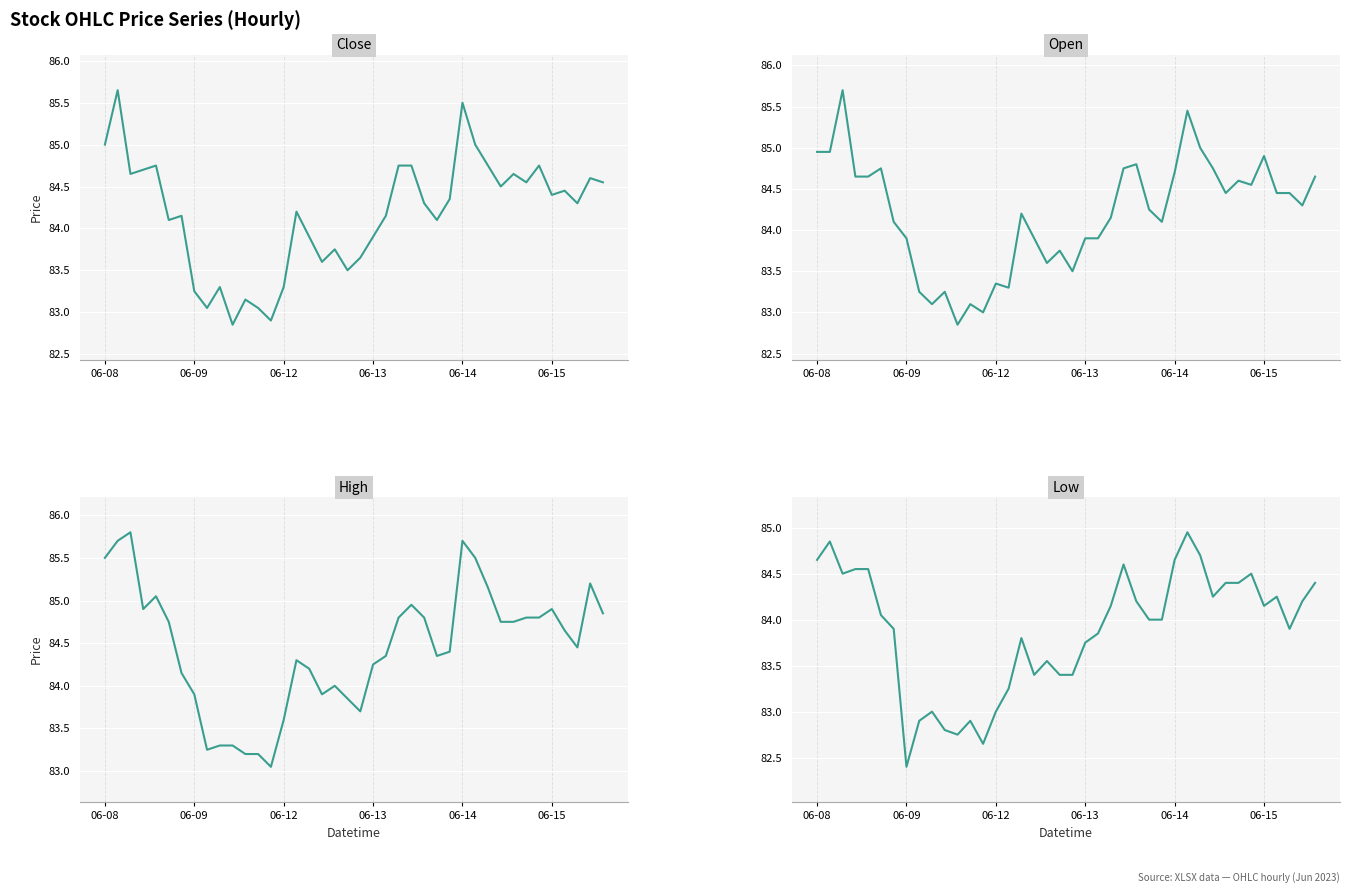

What is the difference between the second highest and second lowest values in the Low series?

2.2